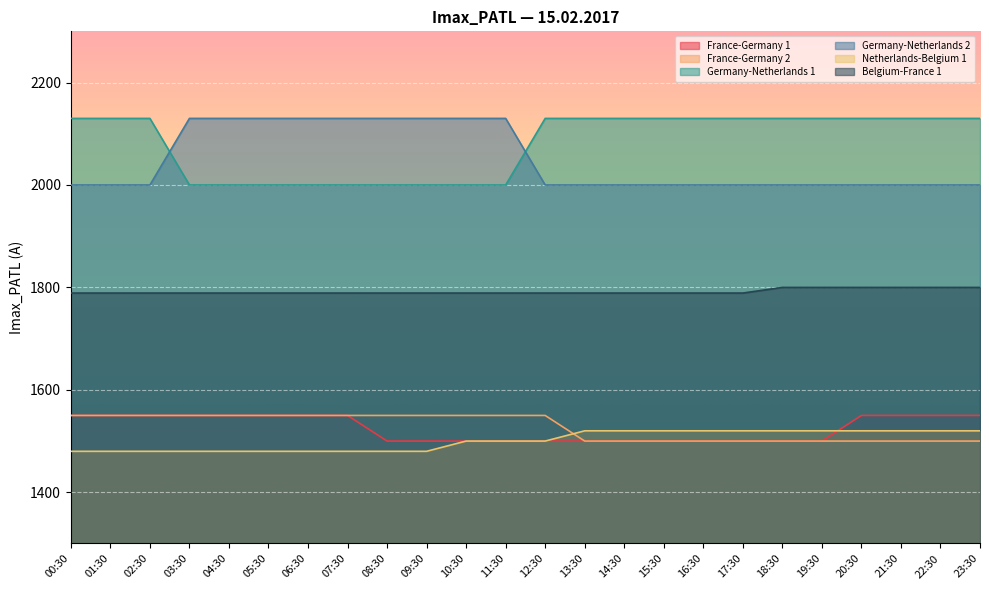

Which has a higher value, 20:30 or 05:30?

20:30